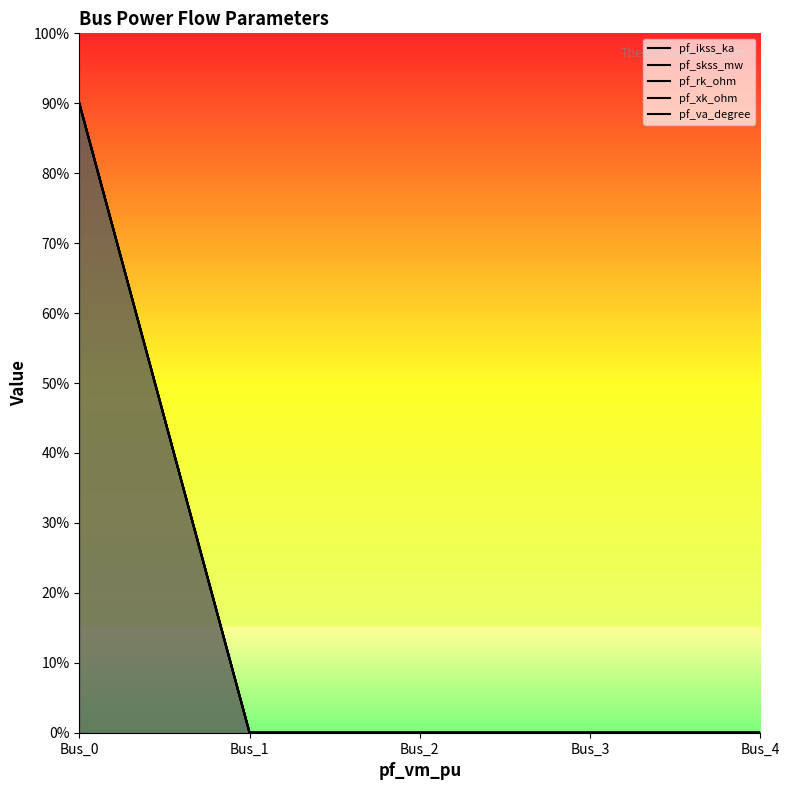

Is it true that pf_ikss_ka equals -46 at Bus_3?

False